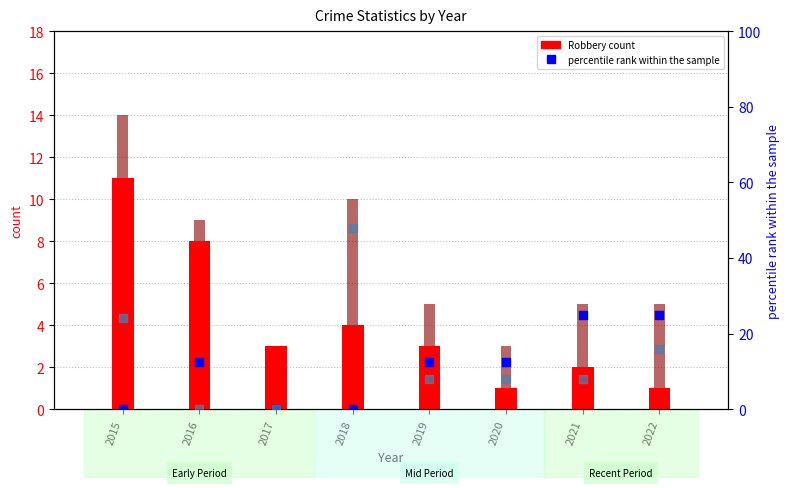

Which series contains the highest Y value?

Aggravated Battery (scaled)